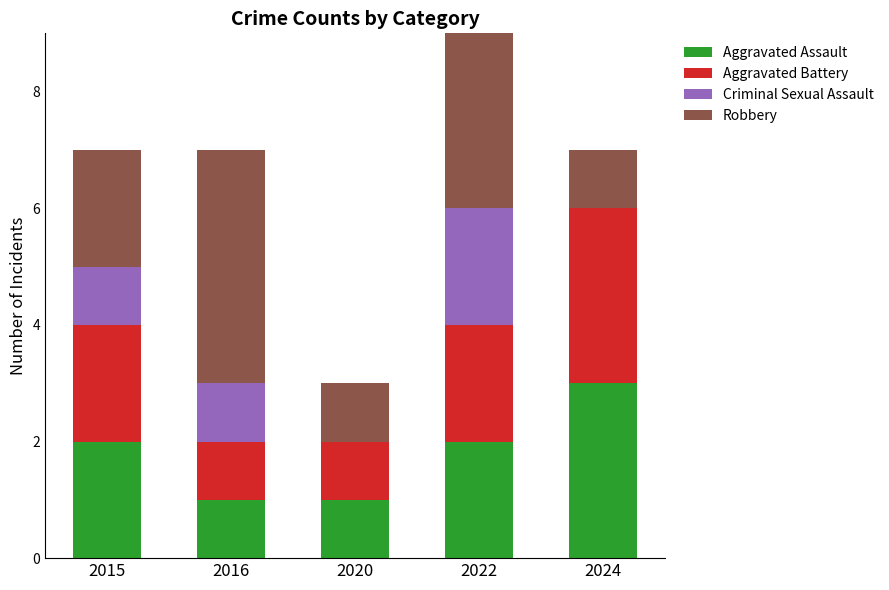

How many bars are there in each group?

4